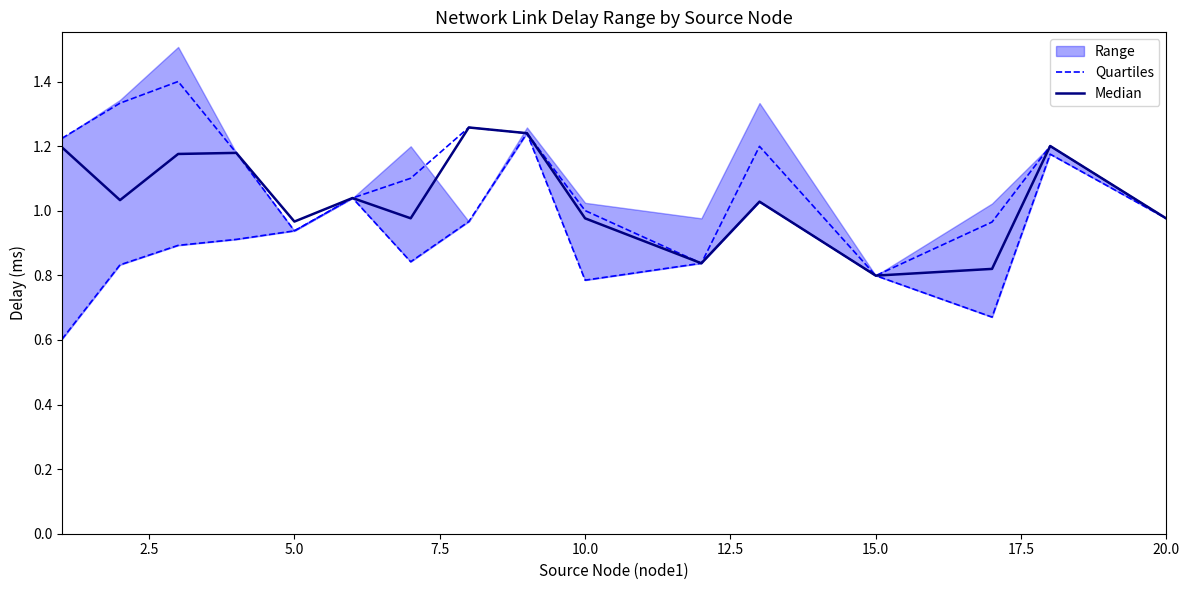

True or false: Median and Quartiles intersect in this chart.

False